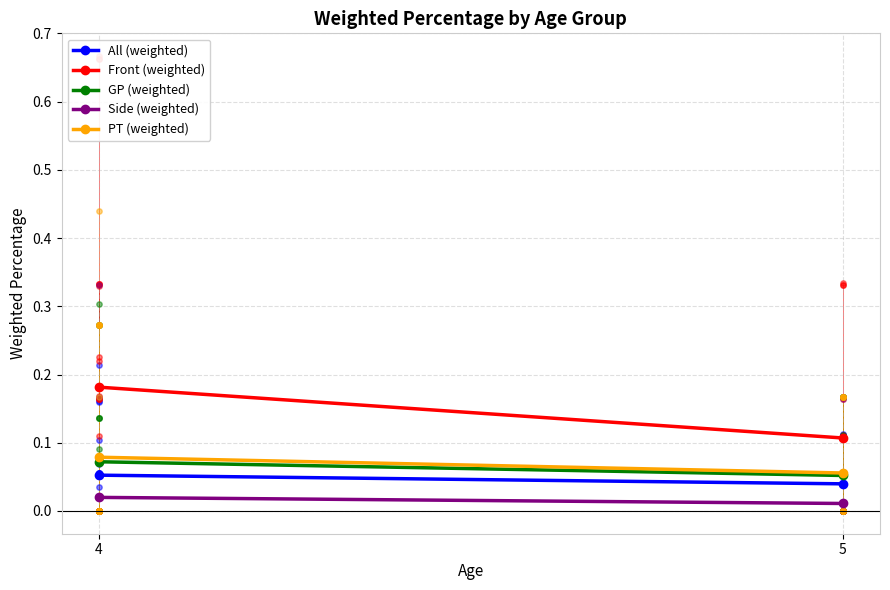

What are all the series names shown in the legend?

All (weighted), Front (weighted), GP (weighted), Side (weighted), PT (weighted)